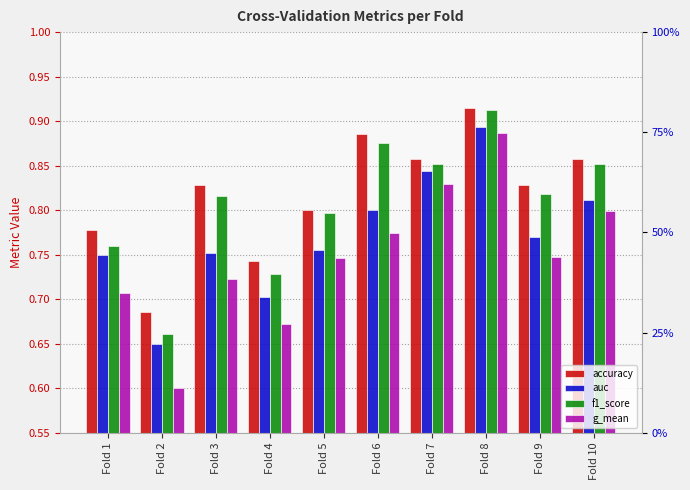

Rank the series by their maximum value, from lowest to highest.

g_mean, auc, f1_score, accuracy